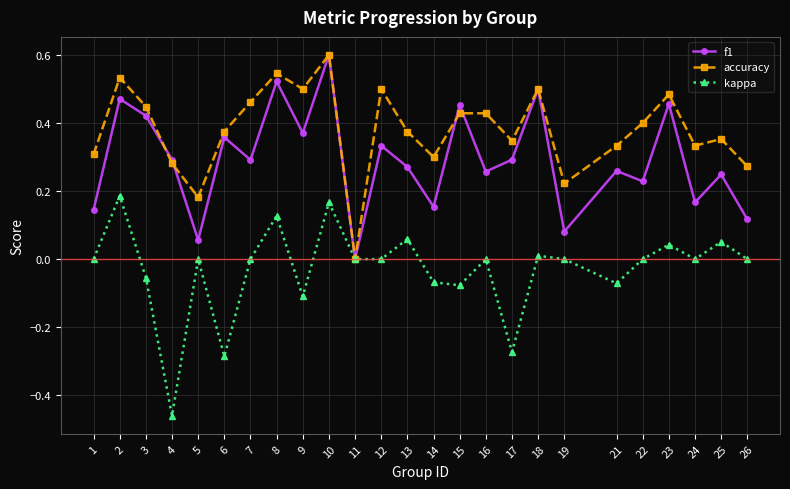

List the series in order of their overall mean, highest first.

accuracy, f1, kappa